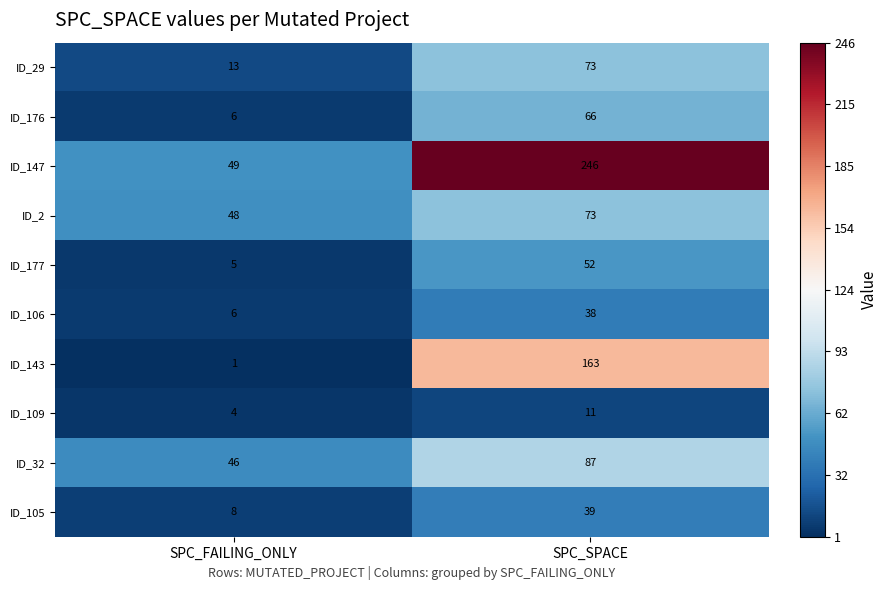

List the labels in order of ID_177 value, smallest first.

SPC_FAILING_ONLY, SPC_SPACE